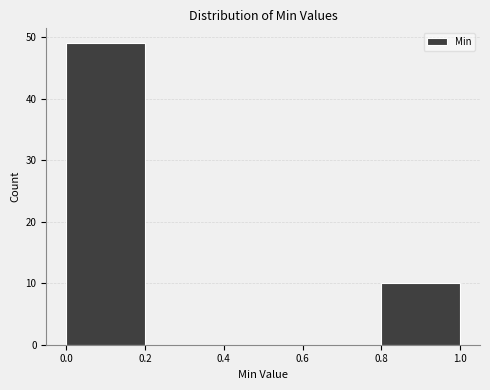

Reading left to right, list every bar in this chart as the range it spans on the x-axis followed by its height. The values are not printed on the chart, so give them approximately, as read against the axis.

0.0 to 0.2: 49
0.2 to 0.4: 0
0.4 to 0.6: 0
0.6 to 0.8: 0
0.8 to 1.0: 10